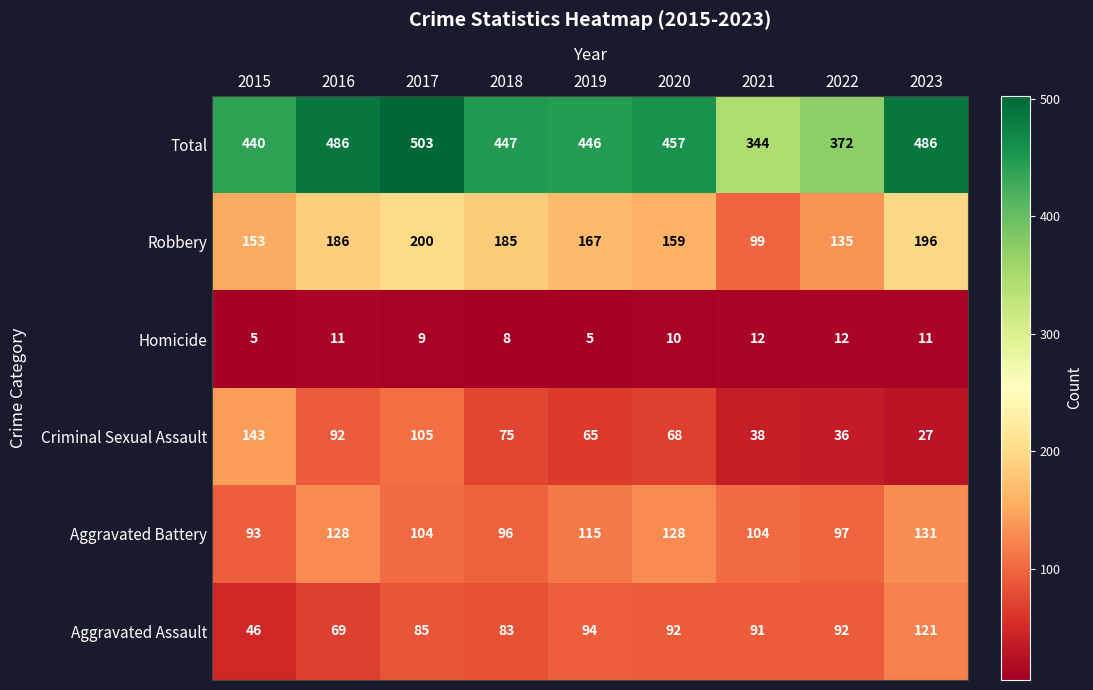

Count the number of categories in the chart.

9